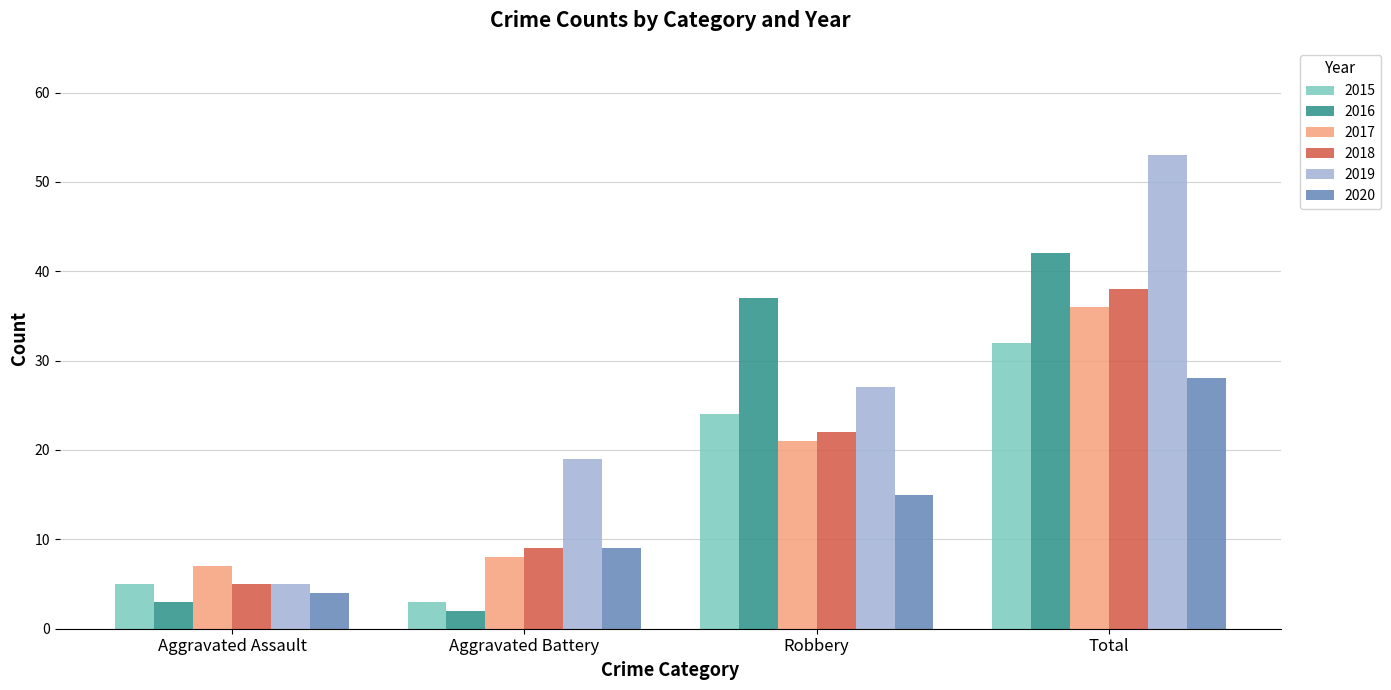

What is the difference between the highest and lowest values at Aggravated Battery?

17